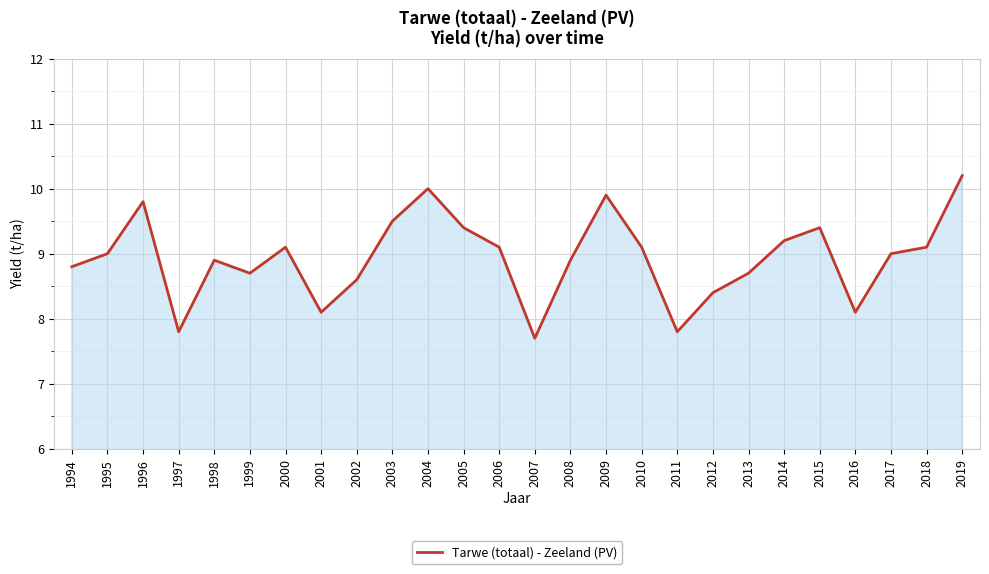

What is the greatest value displayed?

10.2